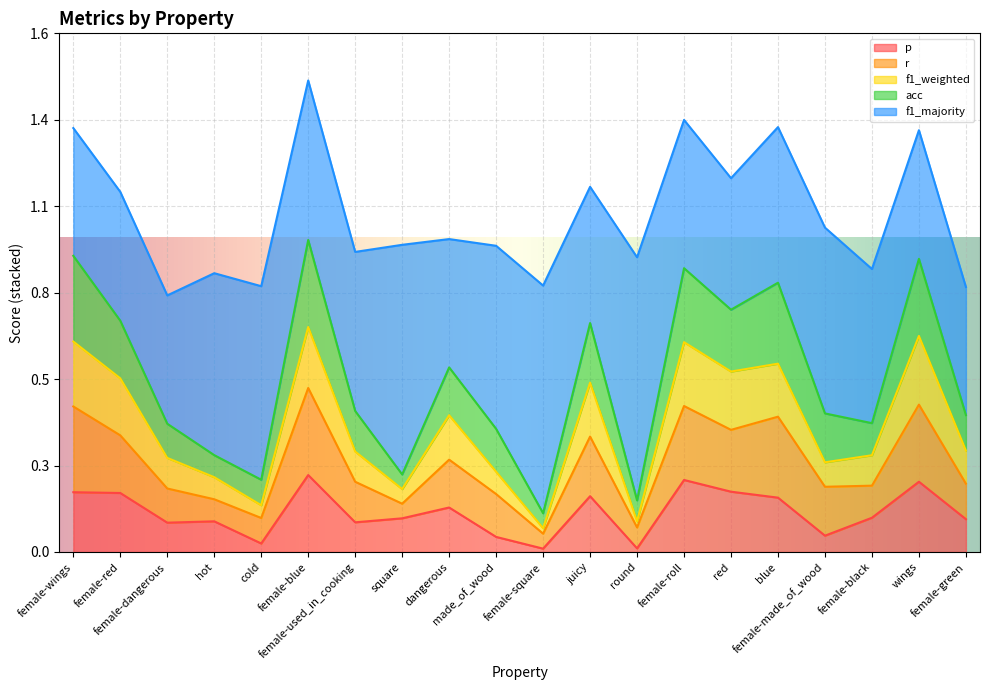

What is the label of the 18th point from the right?

female-dangerous